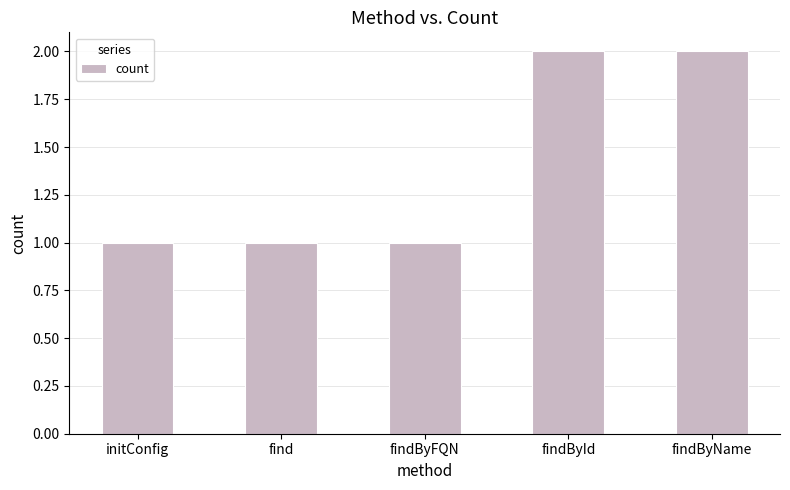

What is the label of the 2nd bar from the right?

findById